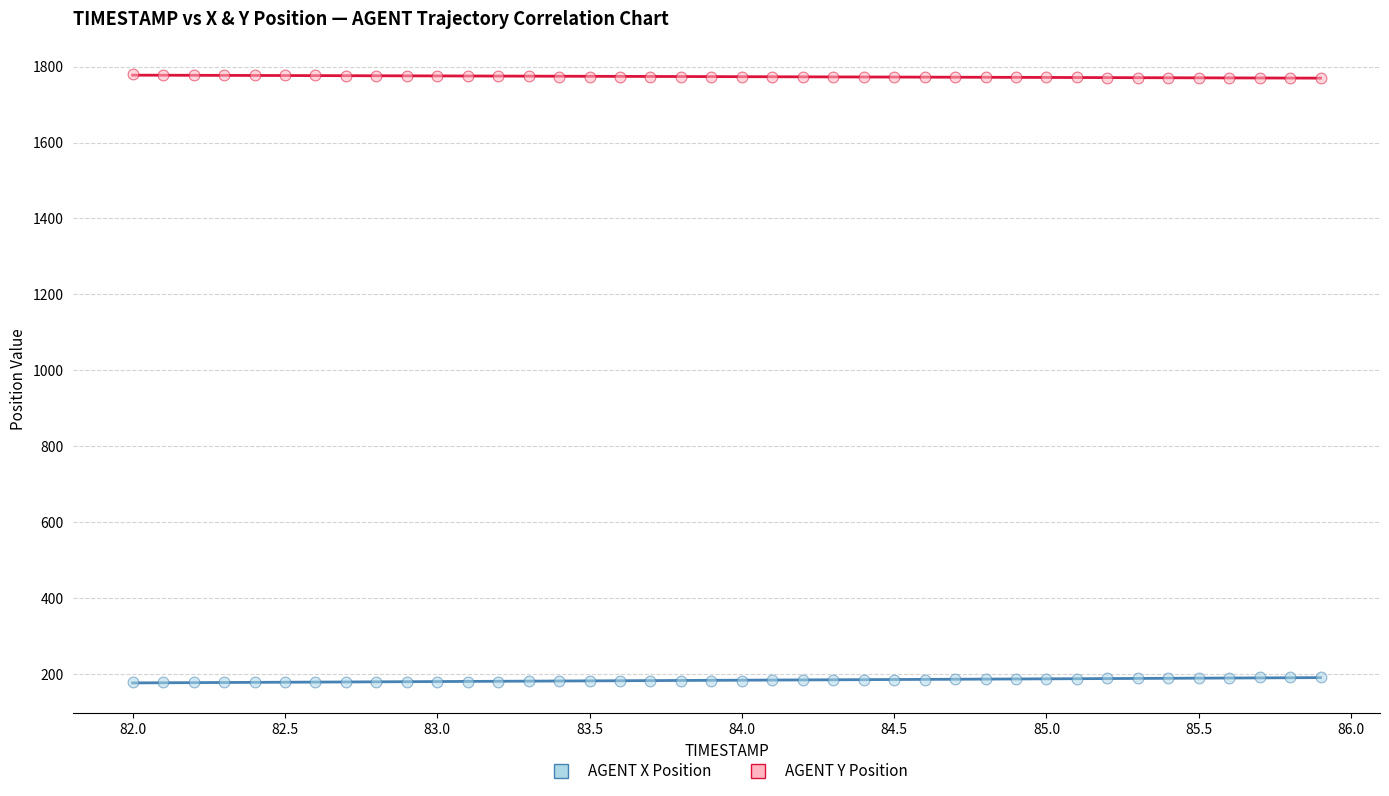

Across all data points, what is the range of X values (max minus min)?

3.9